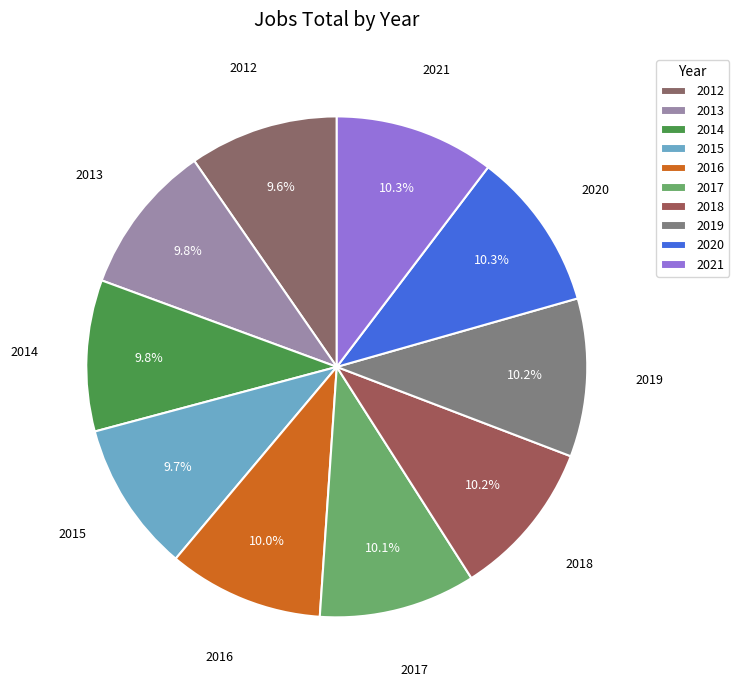

How many segments does this pie chart have?

10